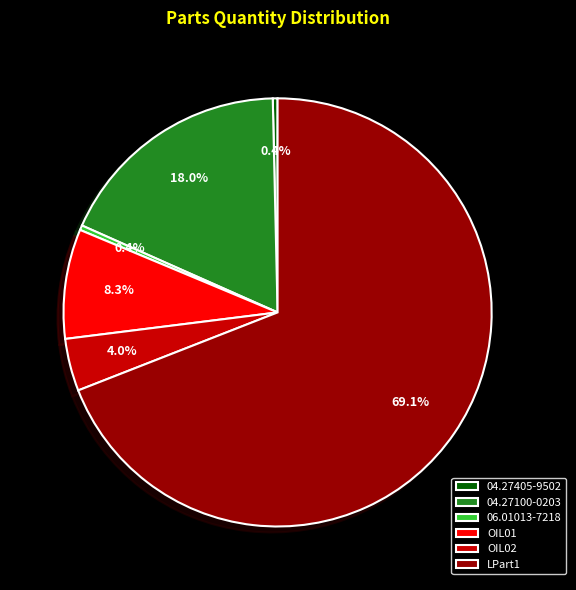

To the nearest percent, what is the combined percentage of OIL01 and 04.27405-9502?

9%